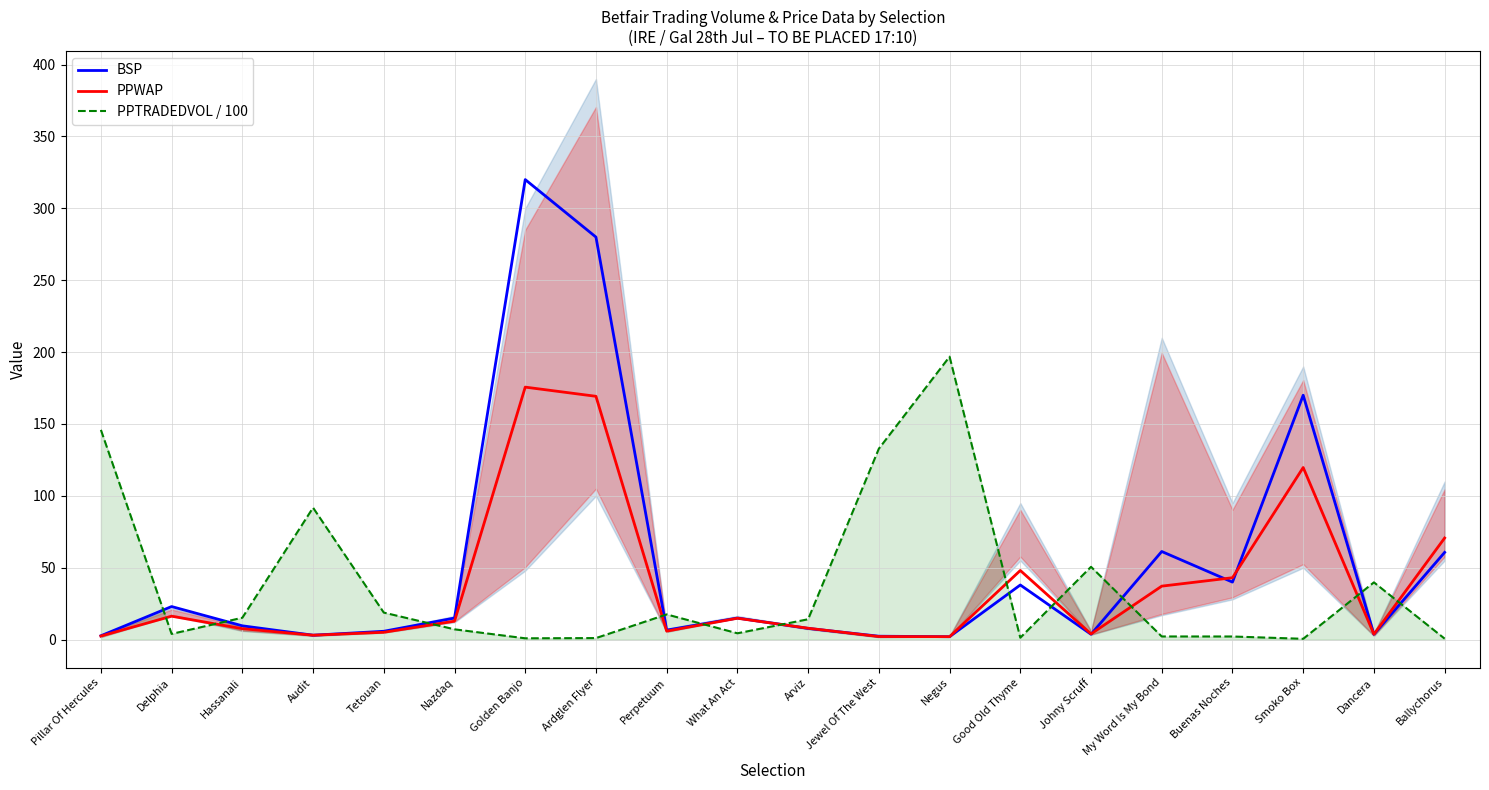

Is the value of PPWAP at Ballychorus greater than the value of BSP at Pillar Of Hercules?

Yes